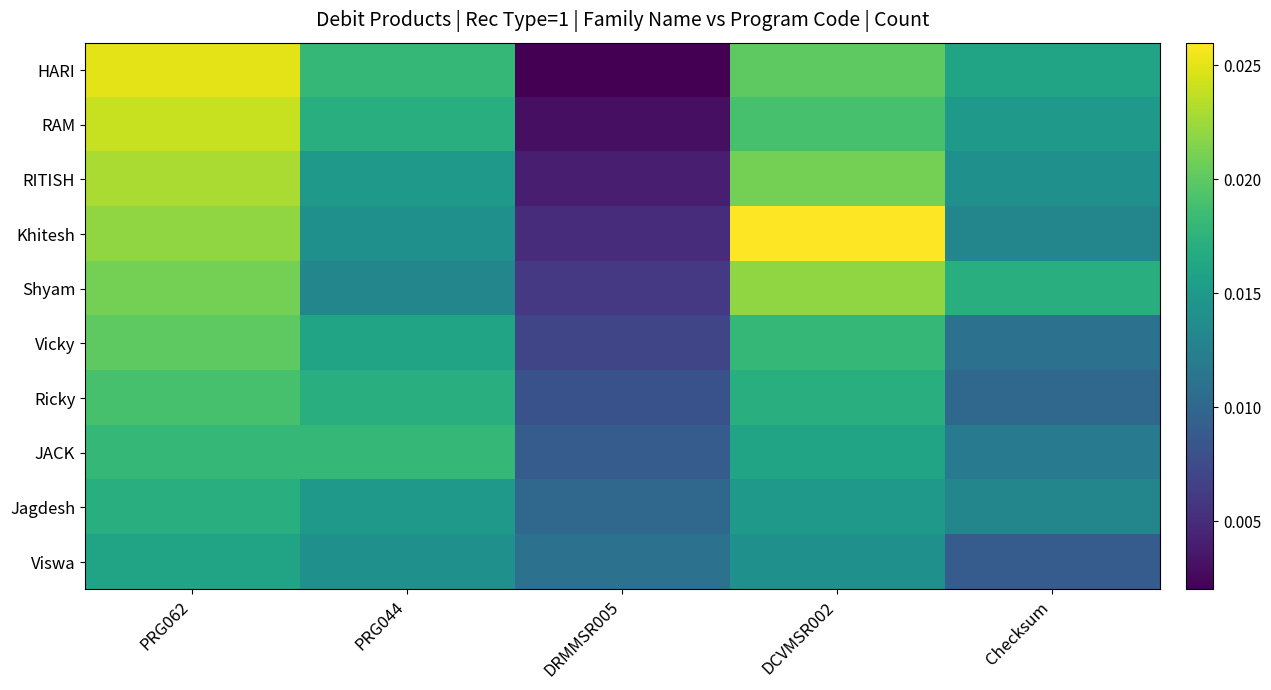

Which series changed the most between PRG044 and DCVMSR002?

Khitesh